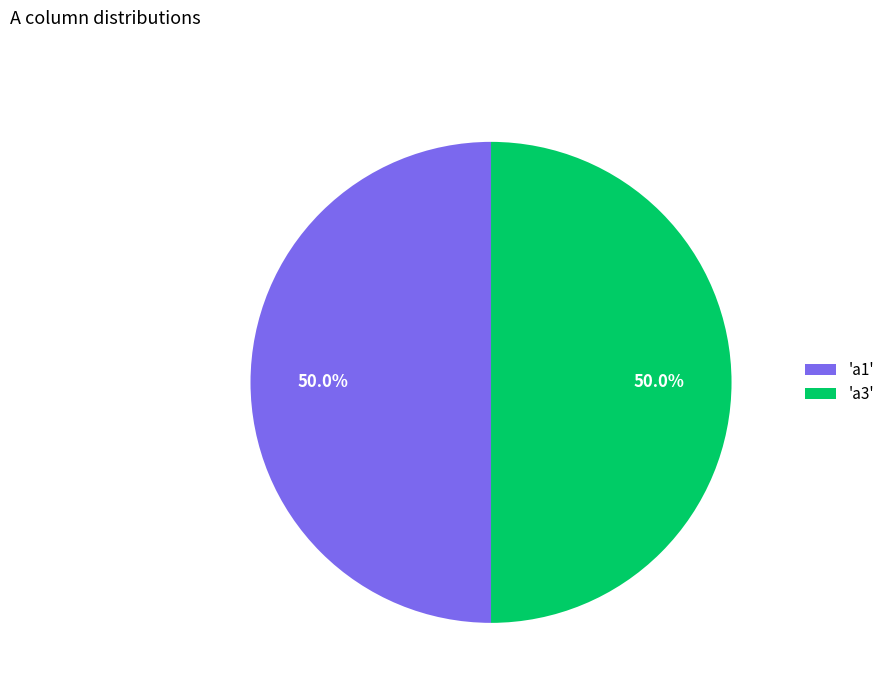

Combined, what portion of the pie is 'a3' and 'a1'?

100.0%